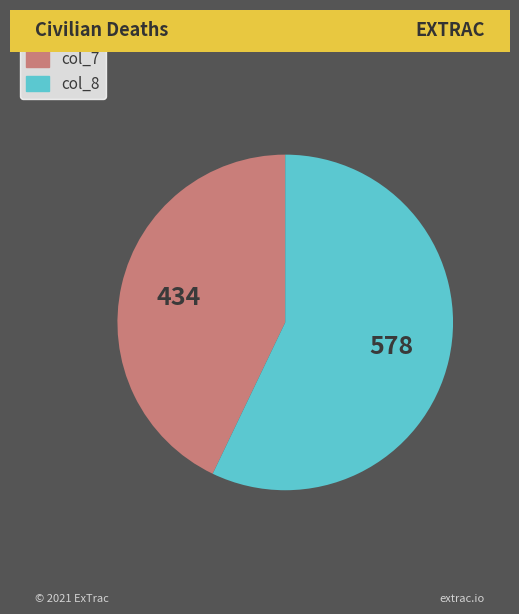

Is there a majority slice in this chart?

Yes